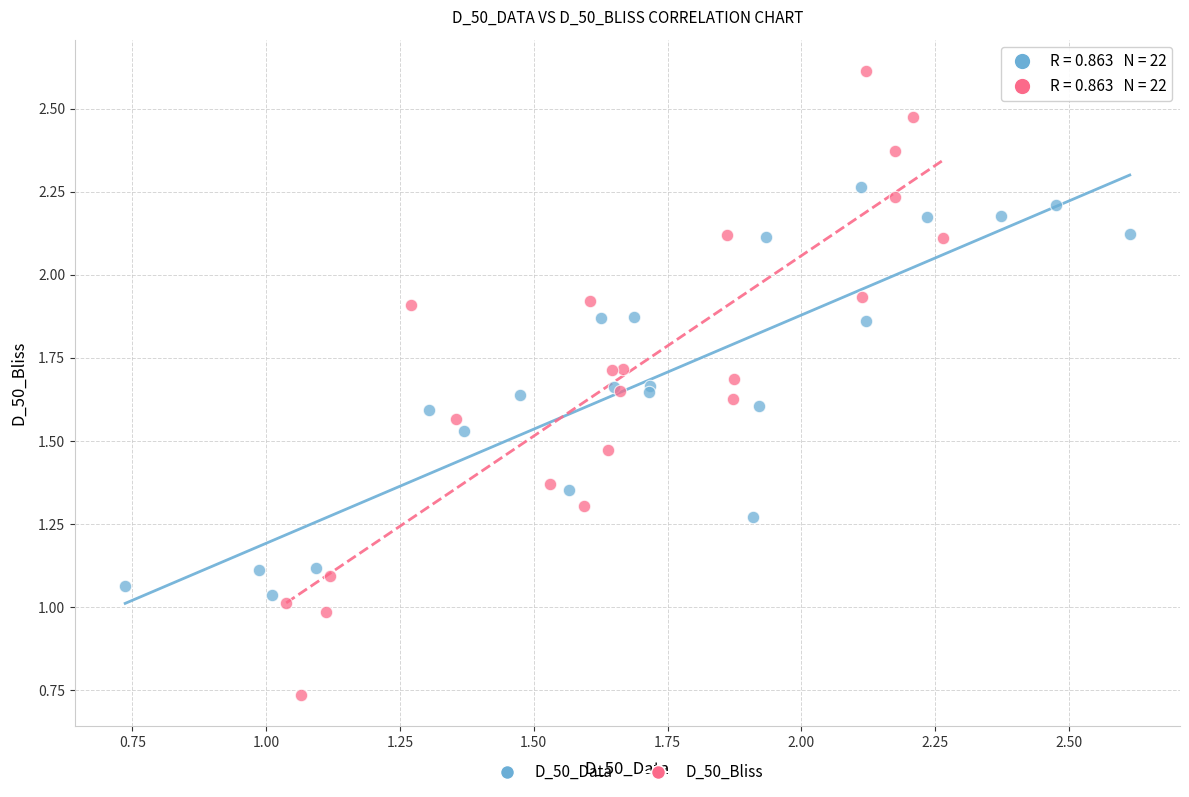

Which series contains the highest Y value?

D_50_Bliss